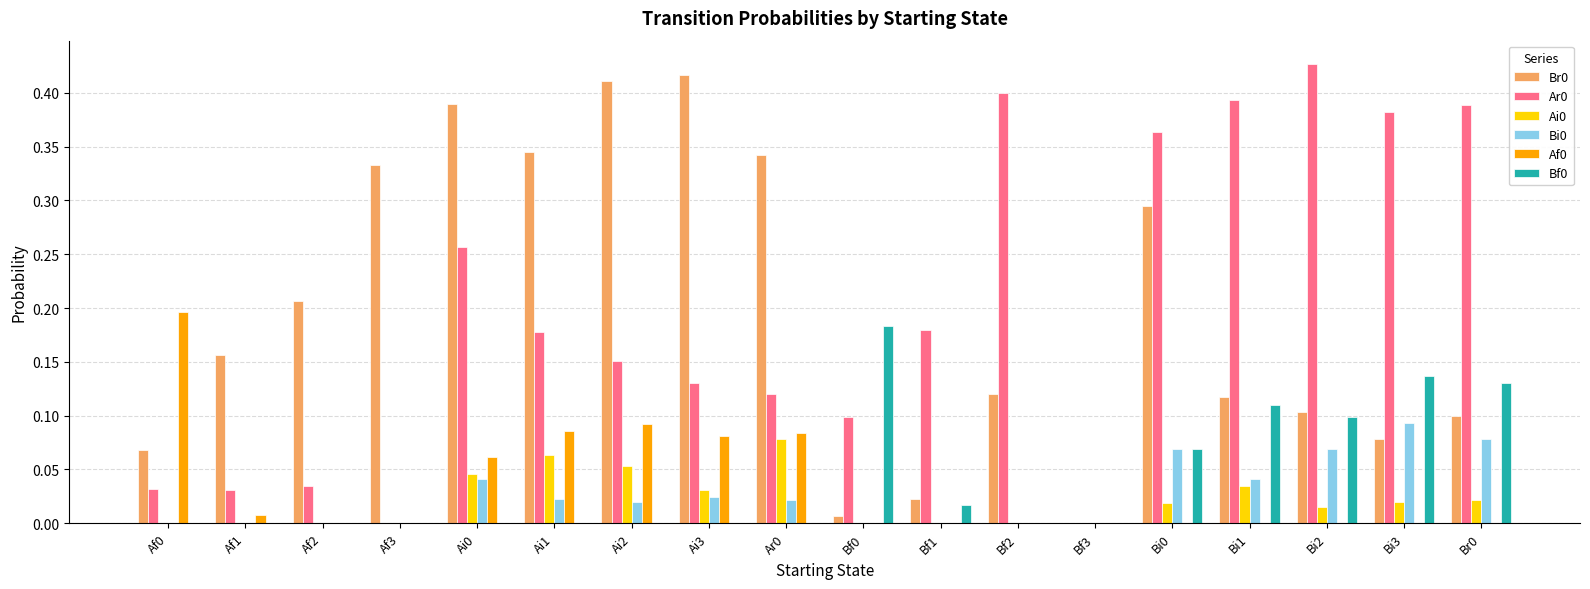

The Bf0 series shows -0.1 at Af0. True or false?

False